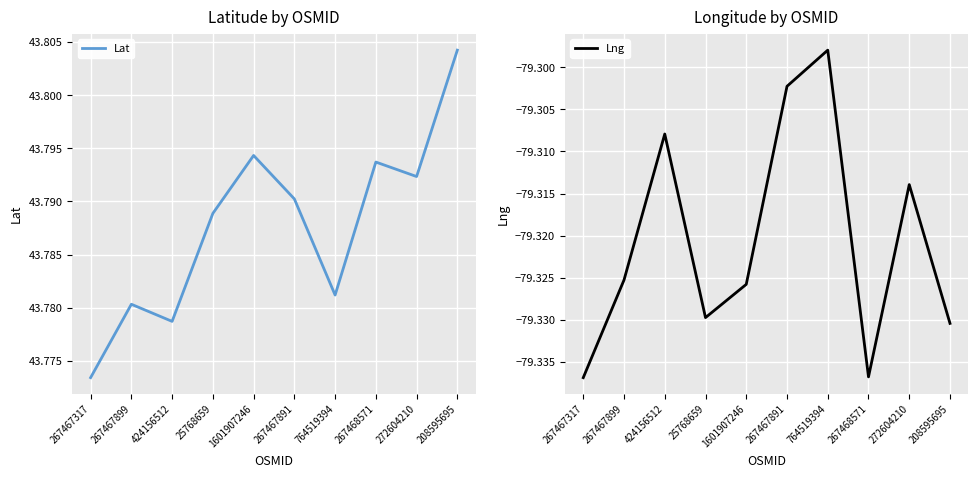

Which series has the largest range (max minus min)?

Lng